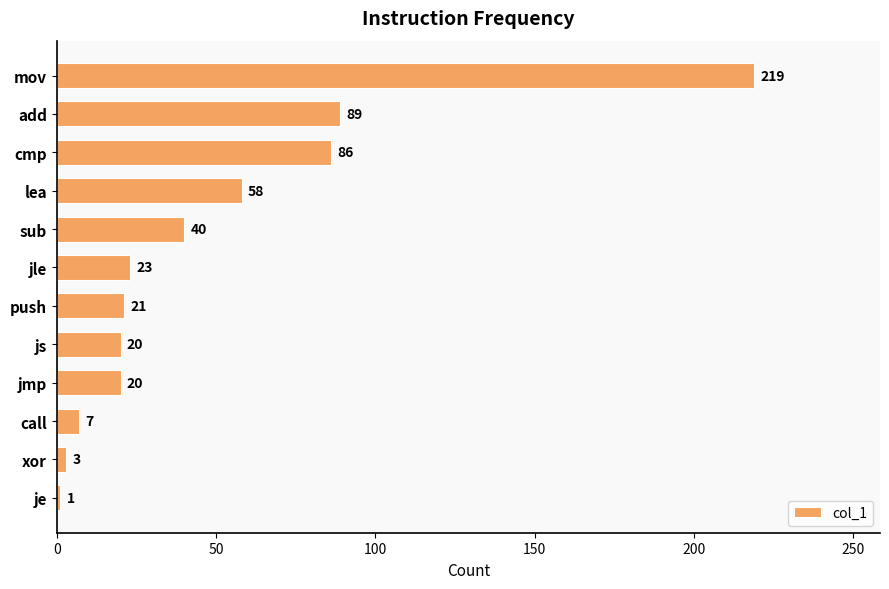

What is the label of the 3rd bar from the bottom?

call